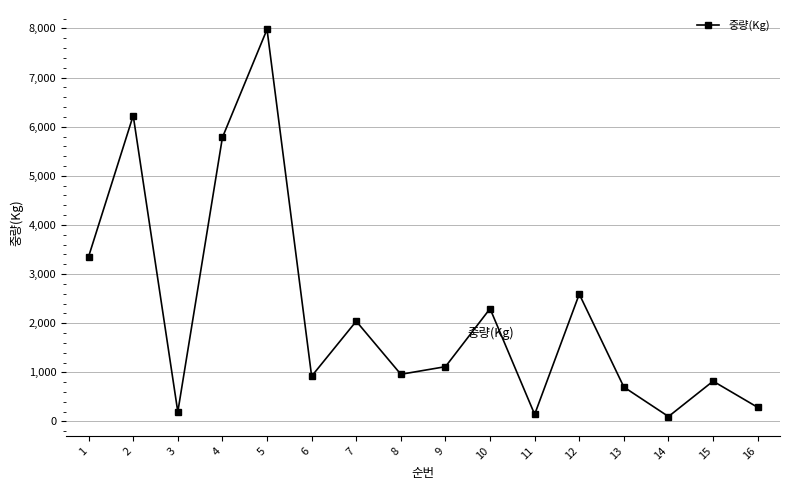

What is the sum of the values at 7 and 5?

10021